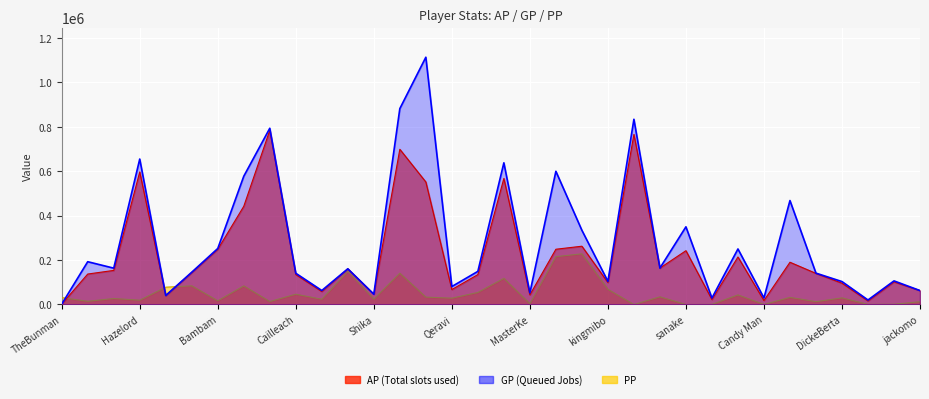

At which label does the data first exceed 160835?

Hazelord